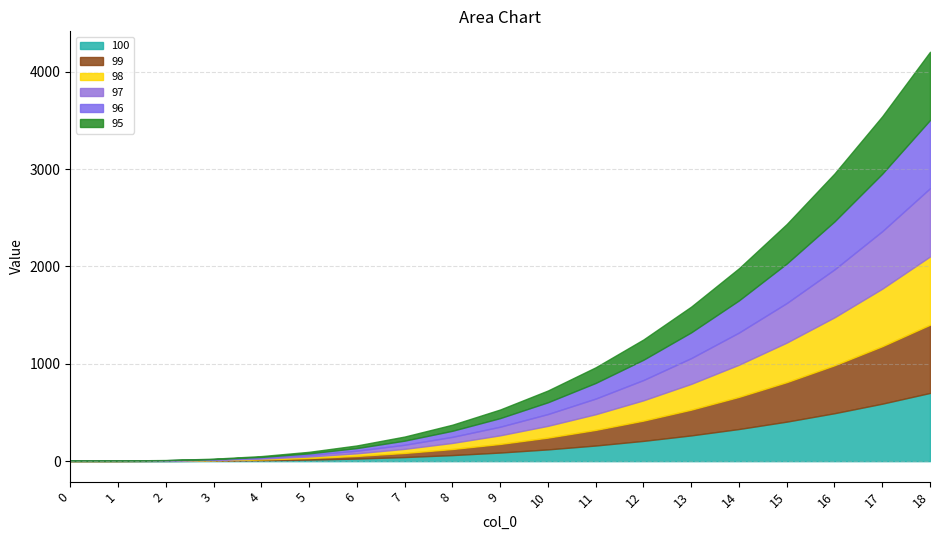

The 97 series shows 112.0 at 13. True or false?

False